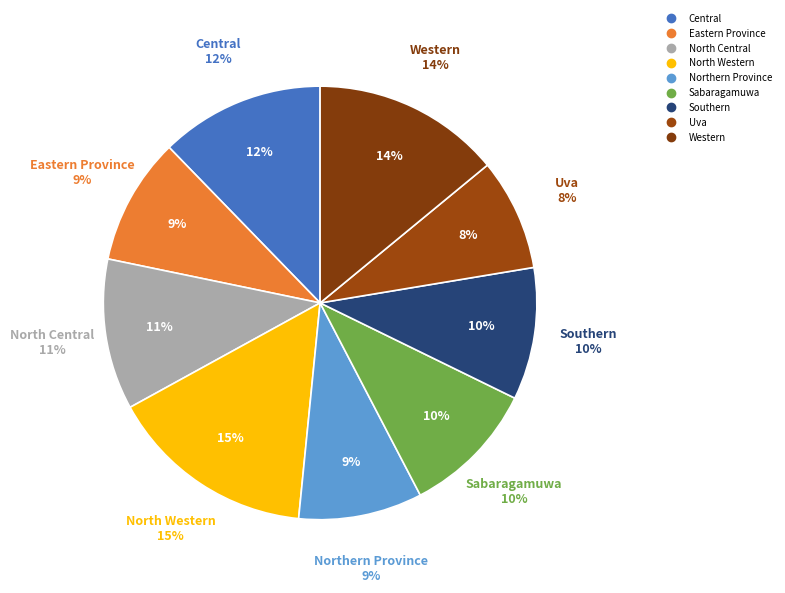

To the nearest percent, what is the difference between the largest and smallest slice percentages?

7%